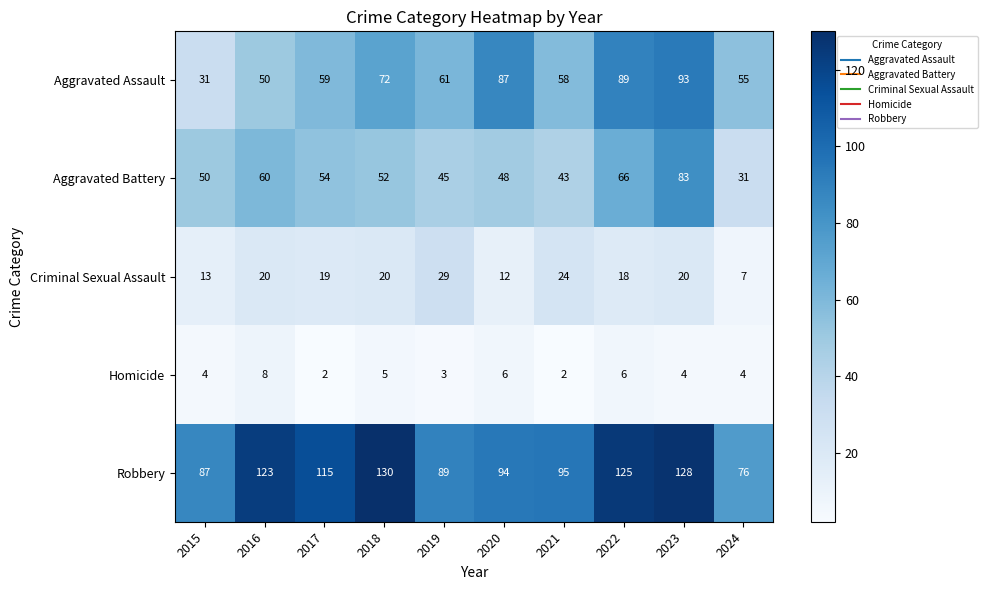

Is it true that Homicide equals 6 at 2022?

True